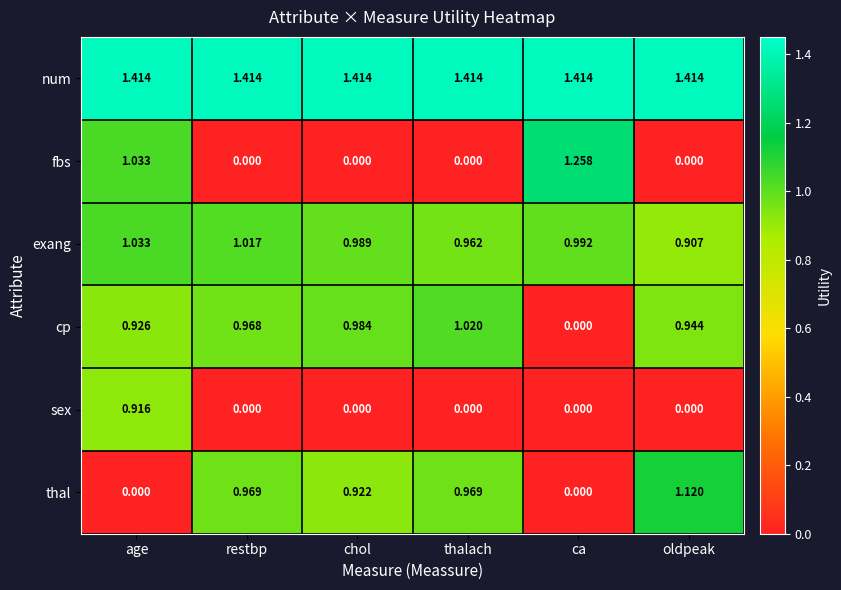

List the series in order of their peak value, lowest first.

sex, cp, exang, thal, fbs, num